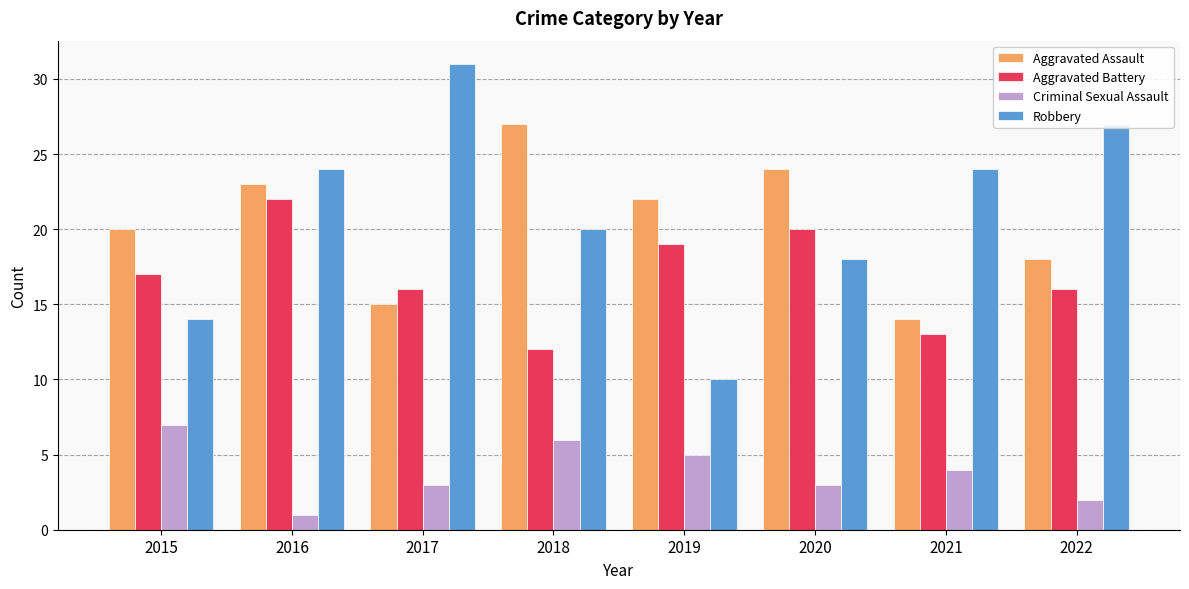

What is the difference between the Aggravated Battery values at 2016 and 2015?

5